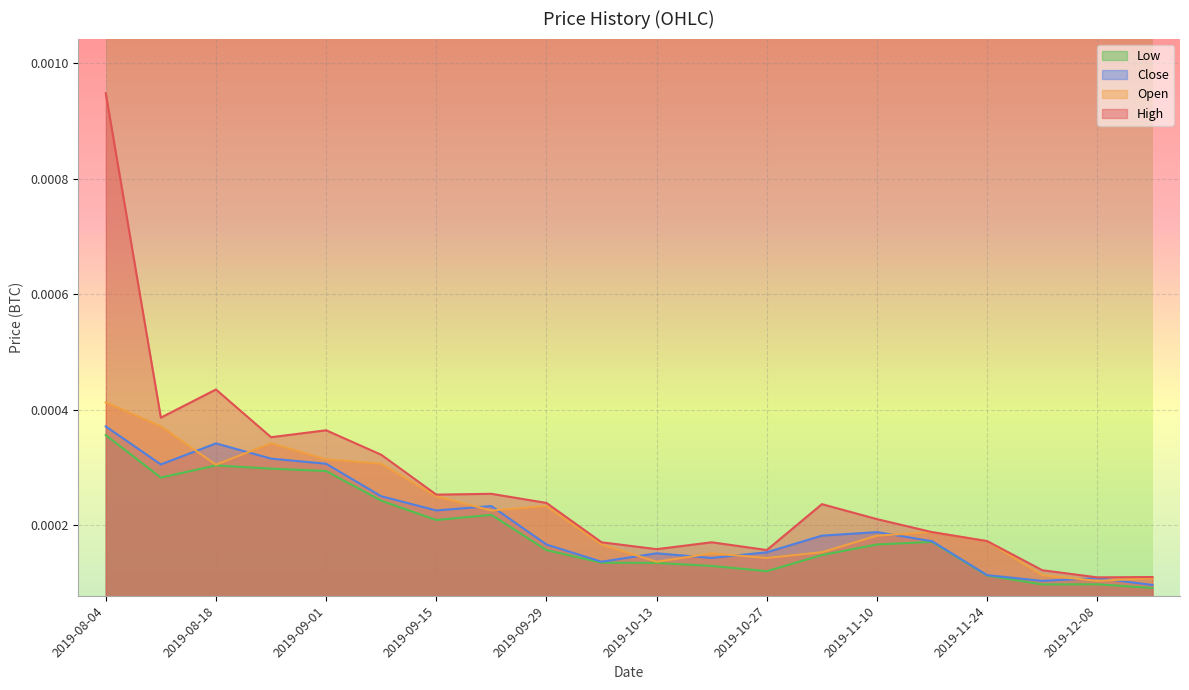

What position from the left is 2019-12-01?

18